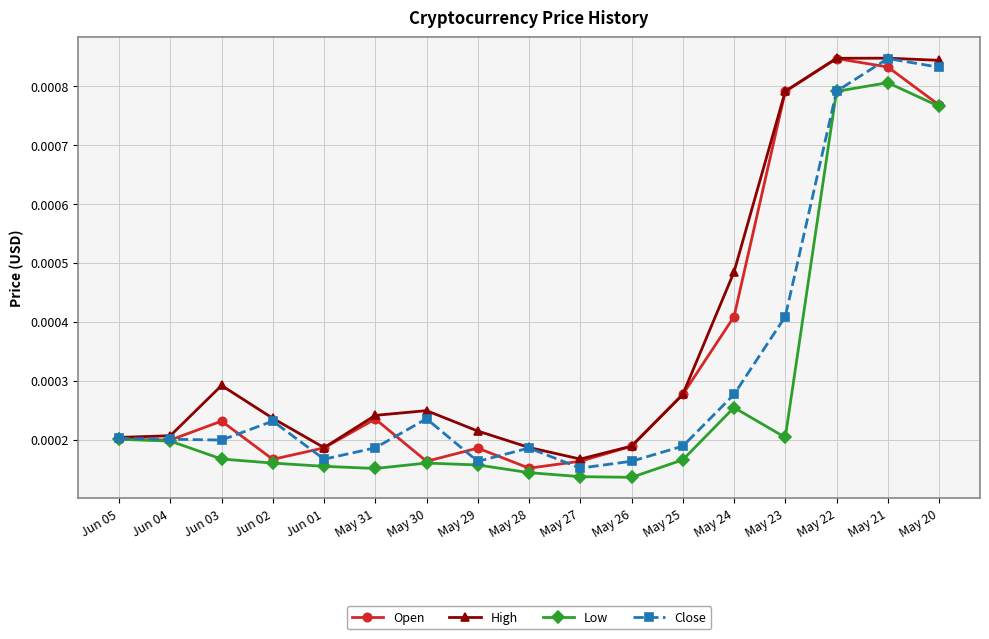

How many lines are shown in the chart?

4